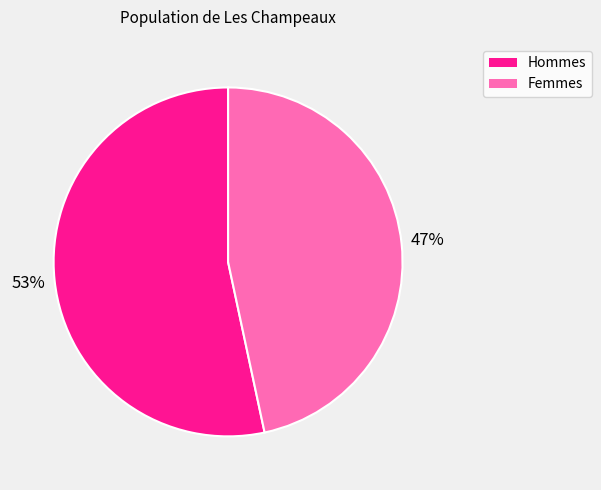

Is there any slice that represents more than half of the pie?

Yes